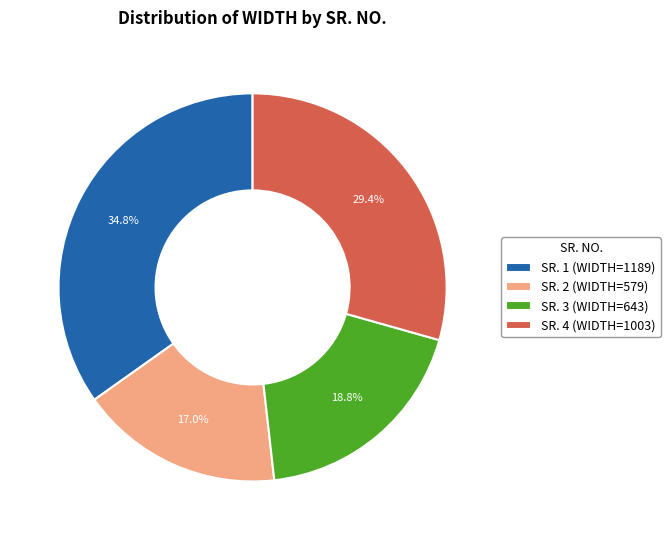

What is the ratio of the value at SR. 4 (WIDTH=1003) to the value at SR. 2 (WIDTH=579)?

1.7